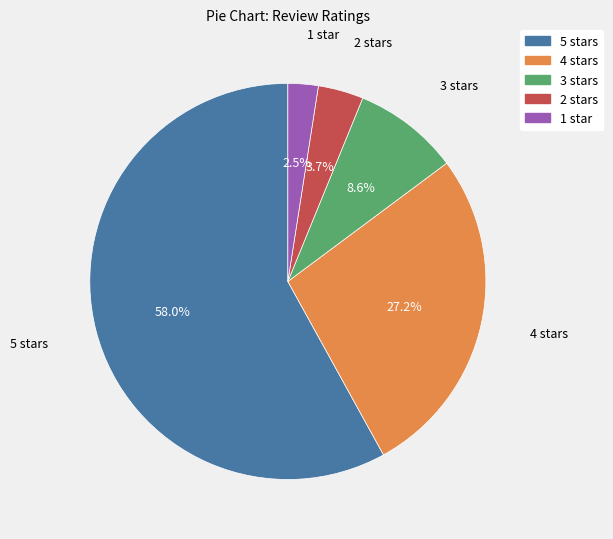

Is 4 stars the majority of the pie?

No